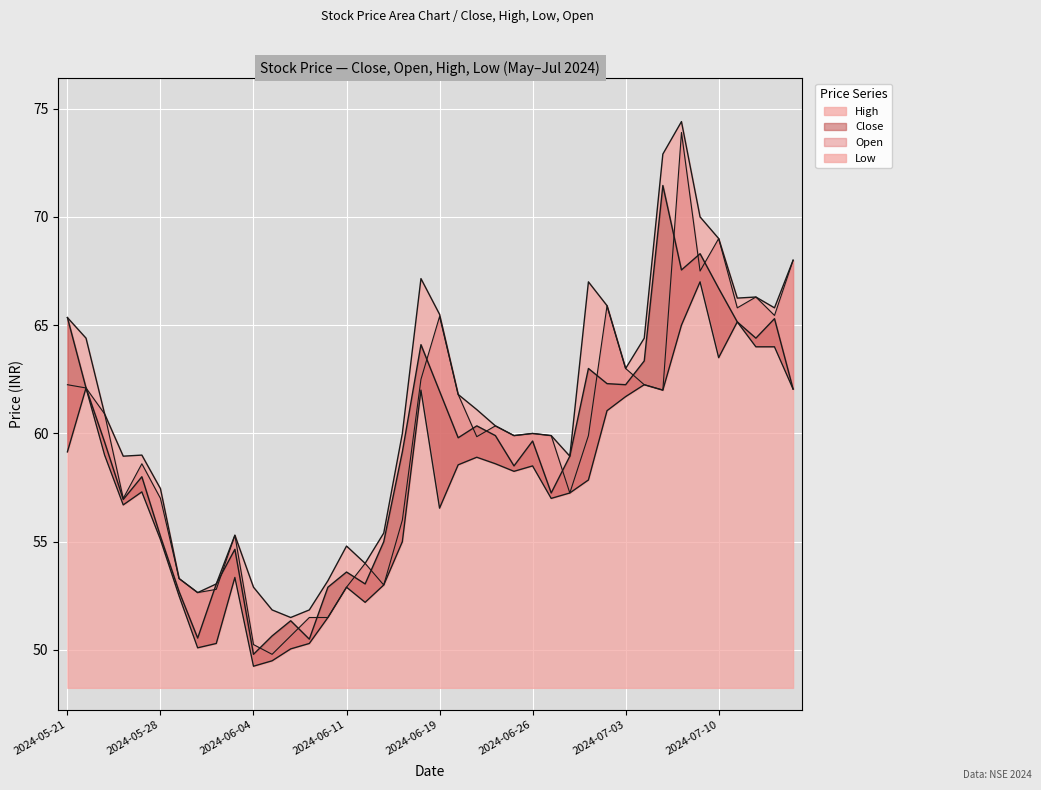

Which series changed the most between 2024-05-31 and 2024-07-12?

Low